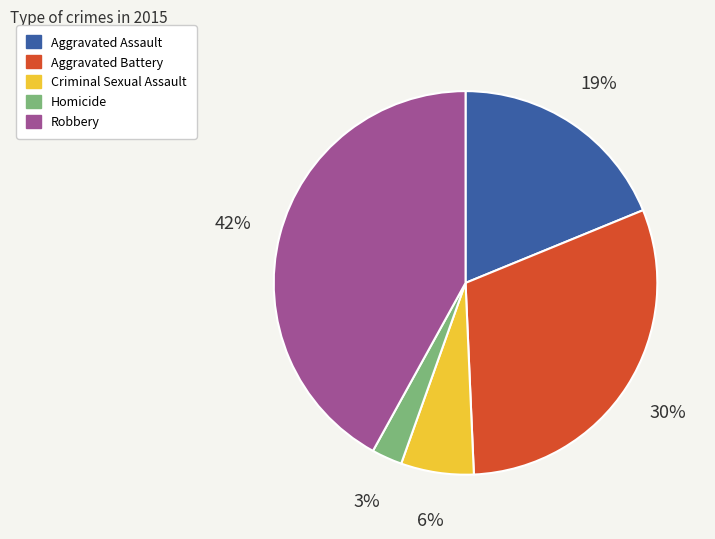

Is the sum of Aggravated Battery and Homicide greater than half?

No